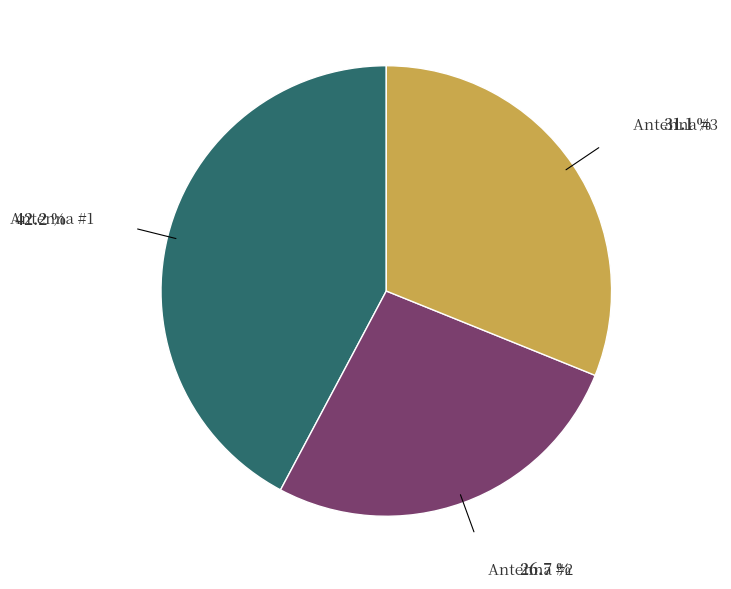

Do Antenna #3 and Antenna #2 together represent more than half of the pie?

Yes